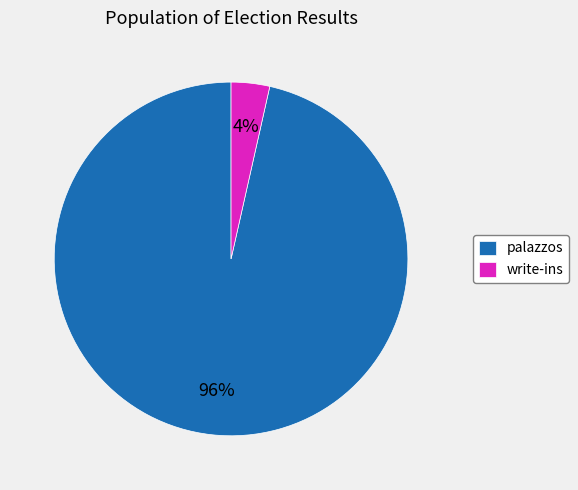

Rank the categories by value from highest to lowest.

palazzos, write-ins